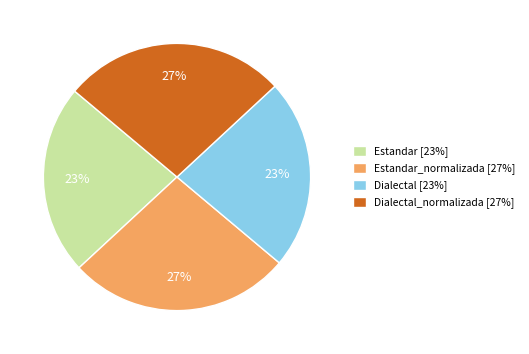

Is there a majority slice in this chart?

No